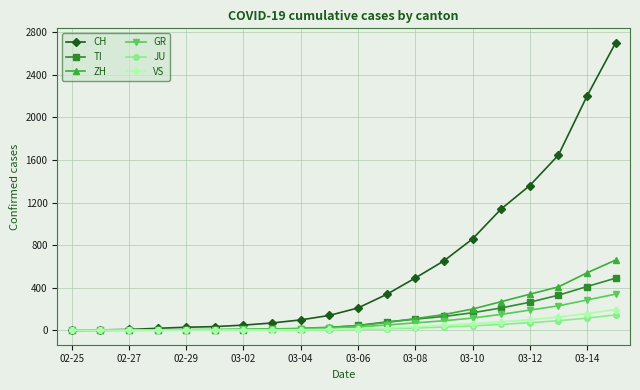

What is the maximum value shown in the chart?

2700